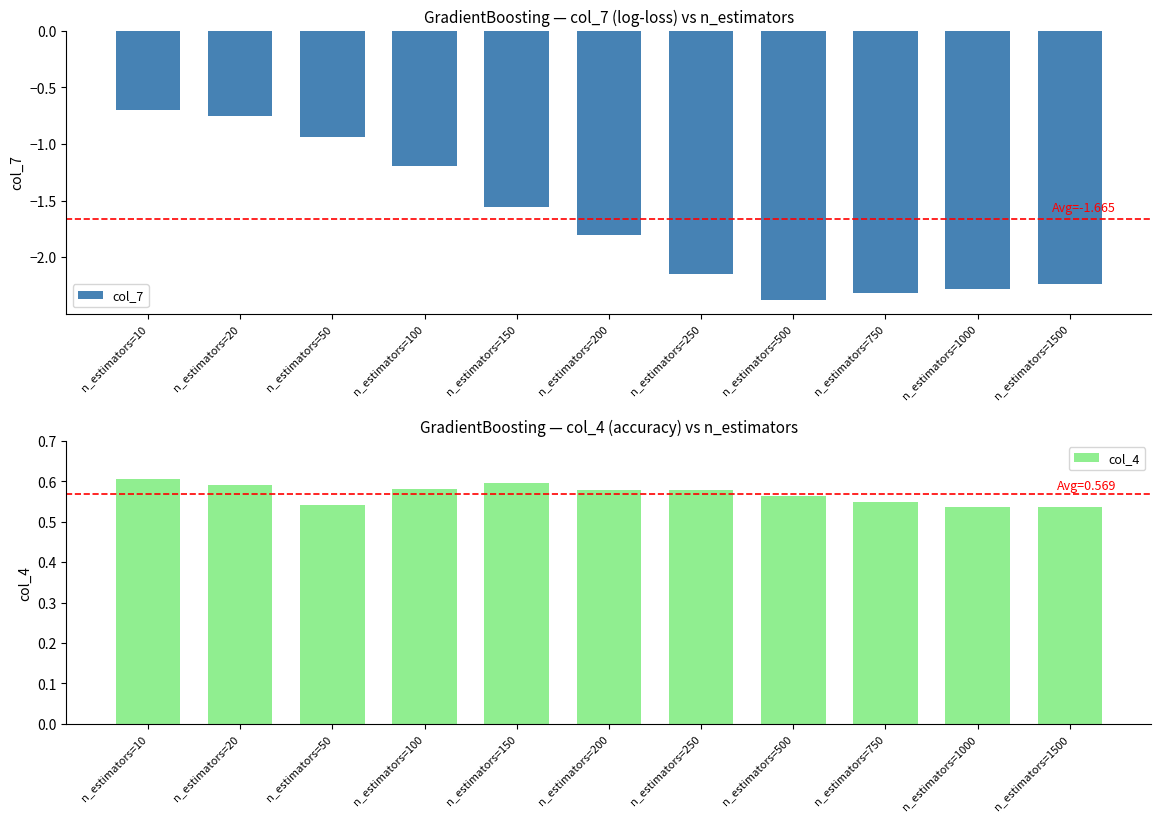

What value does the col_7 series have at n_estimators=50?

-0.9